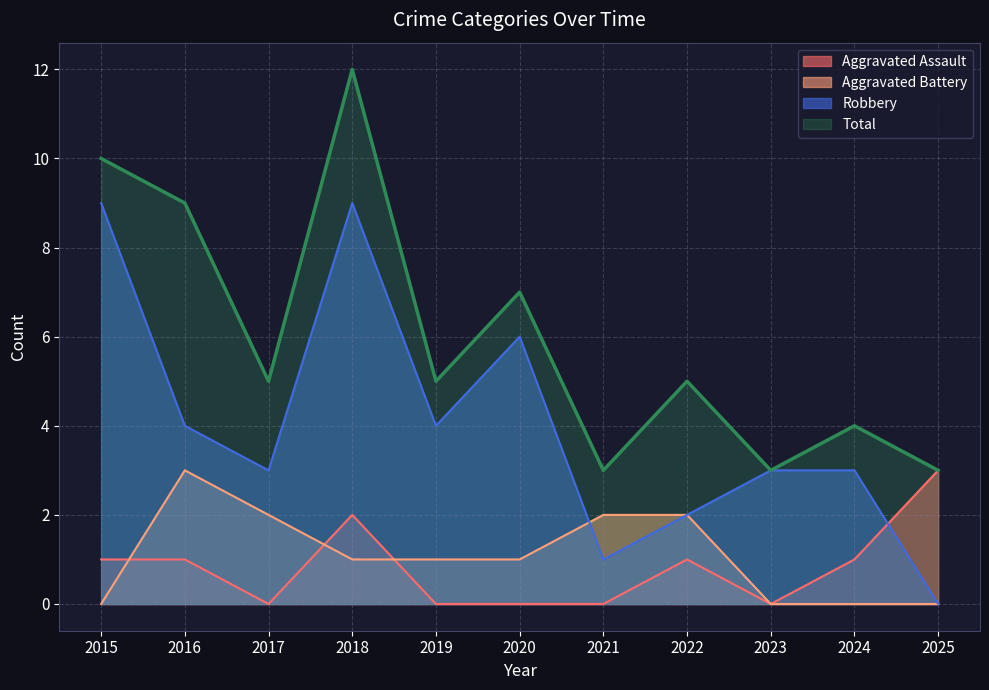

How many data points in Aggravated Assault are above 1?

2